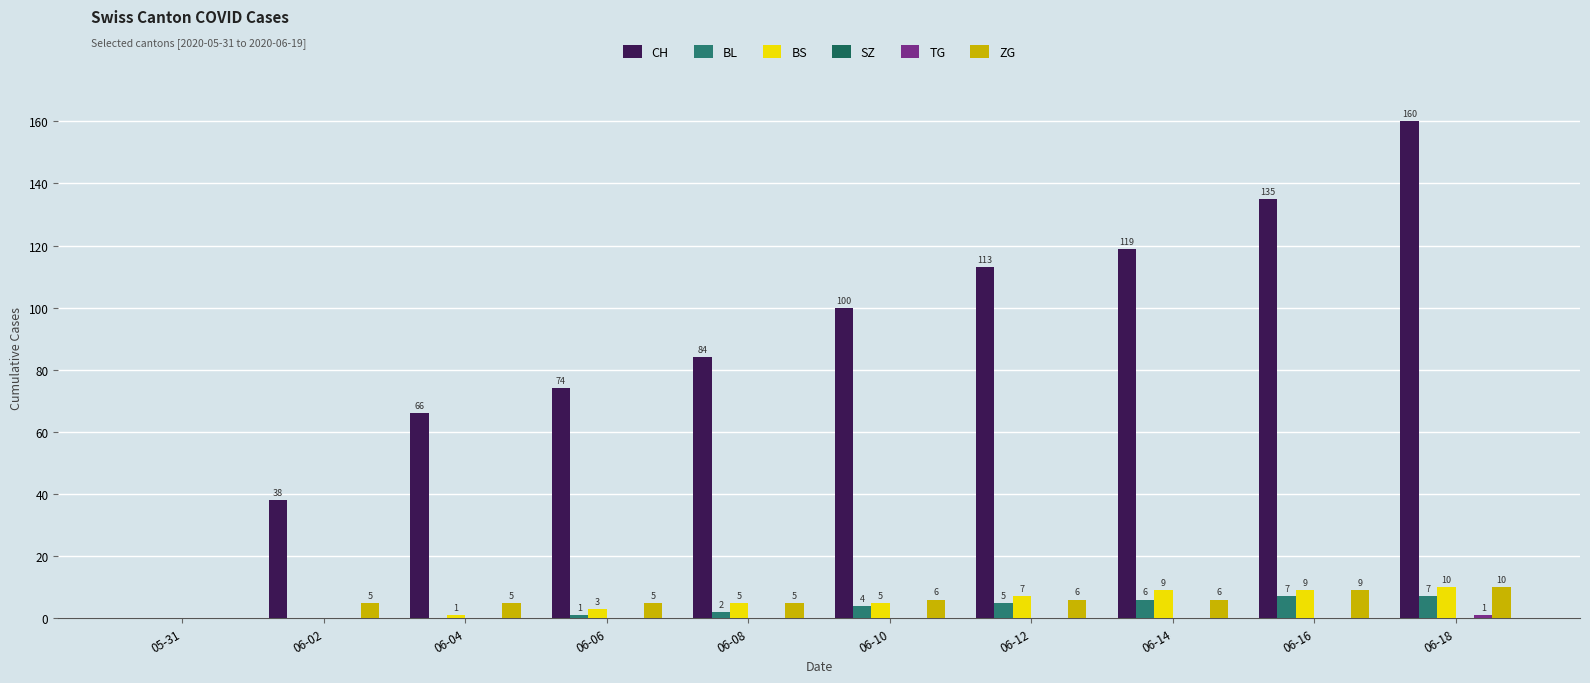

Does the chart contain stacked bars?

No